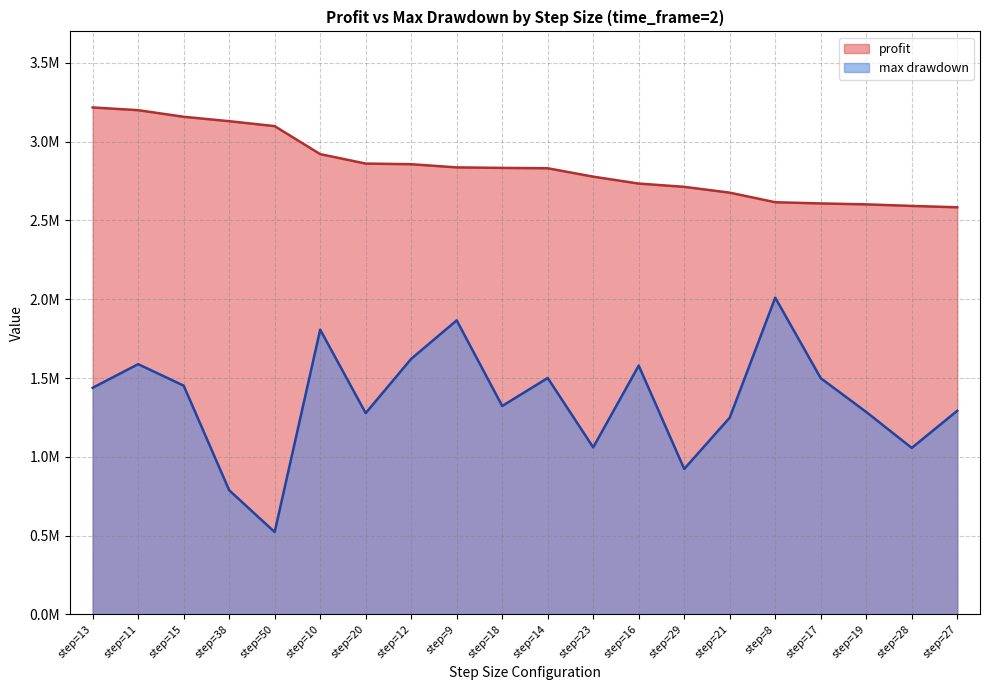

What is the sum of all profit values?

56.8